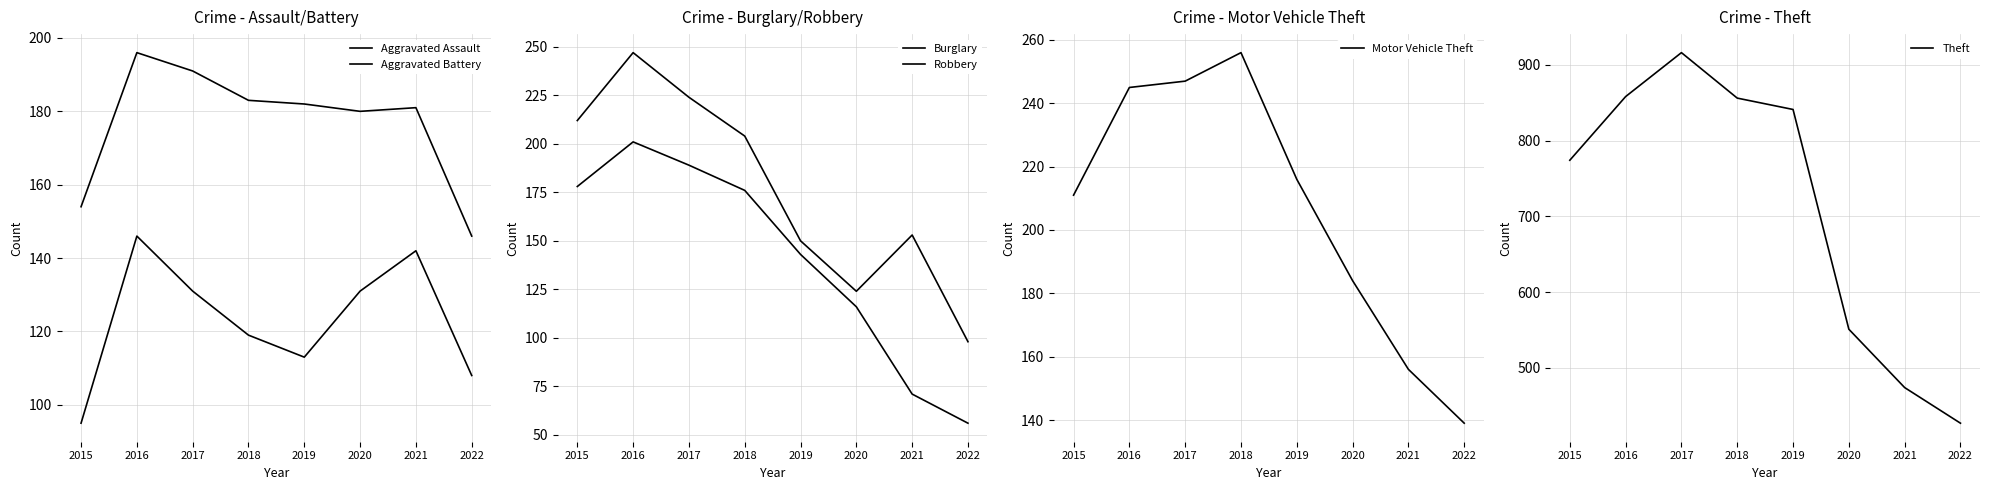

What is the lowest value of the Aggravated Battery series?

146